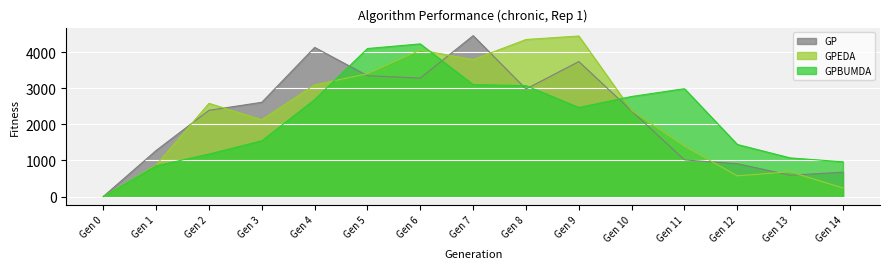

The value of GPBUMDA at Gen 7 is 3100. True or false?

True